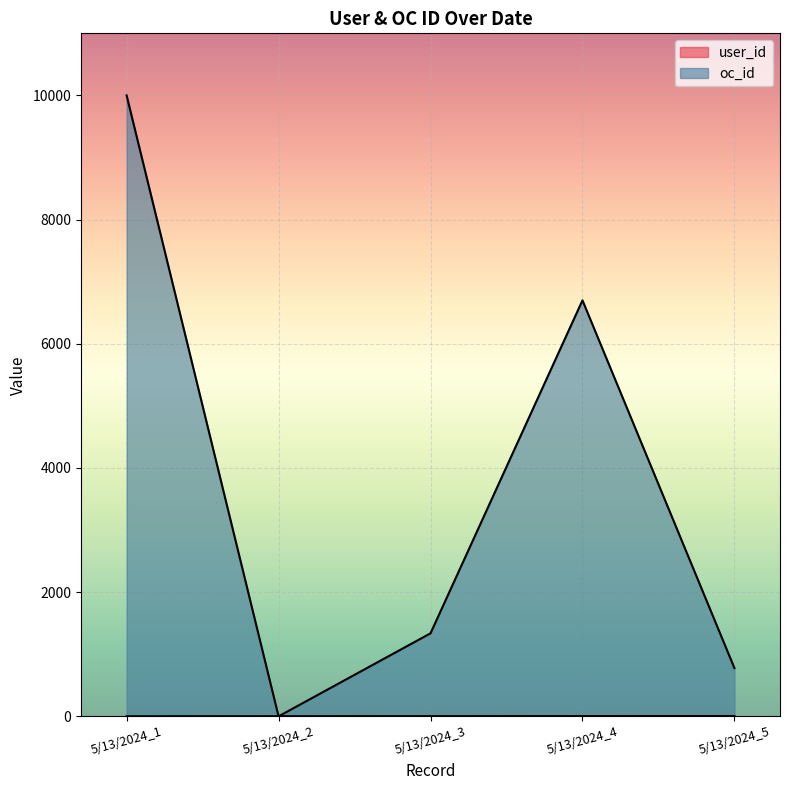

At 5/13/2024_4, list the series in order from smallest to largest.

user_id, oc_id